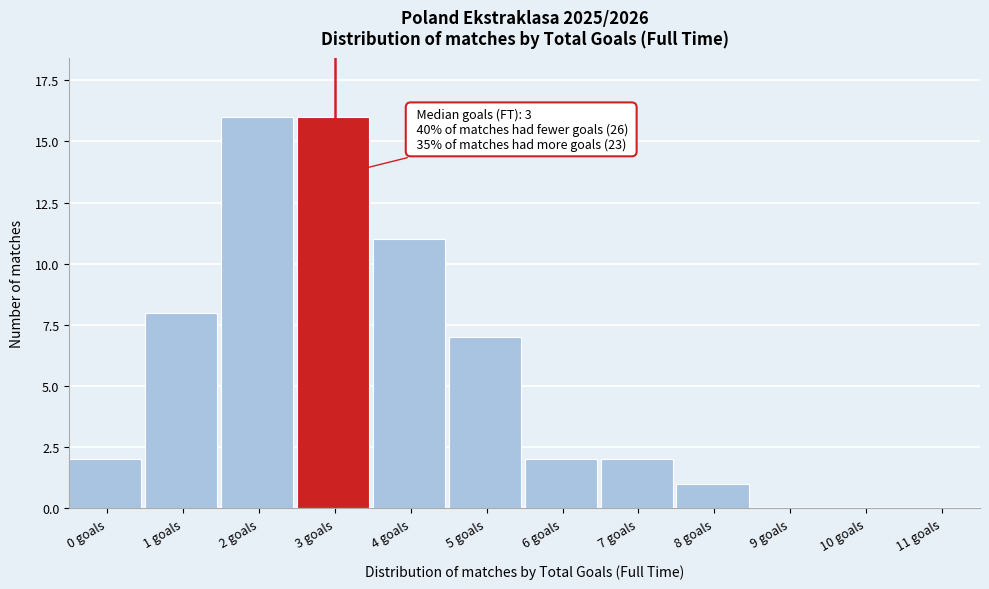

Reading left to right, what are all the values shown in this chart?

0 goals=2	1 goals=8	2 goals=16	3 goals=16	4 goals=11	5 goals=7	6 goals=2	7 goals=2	8 goals=1	9 goals=0	10 goals=0	11 goals=0